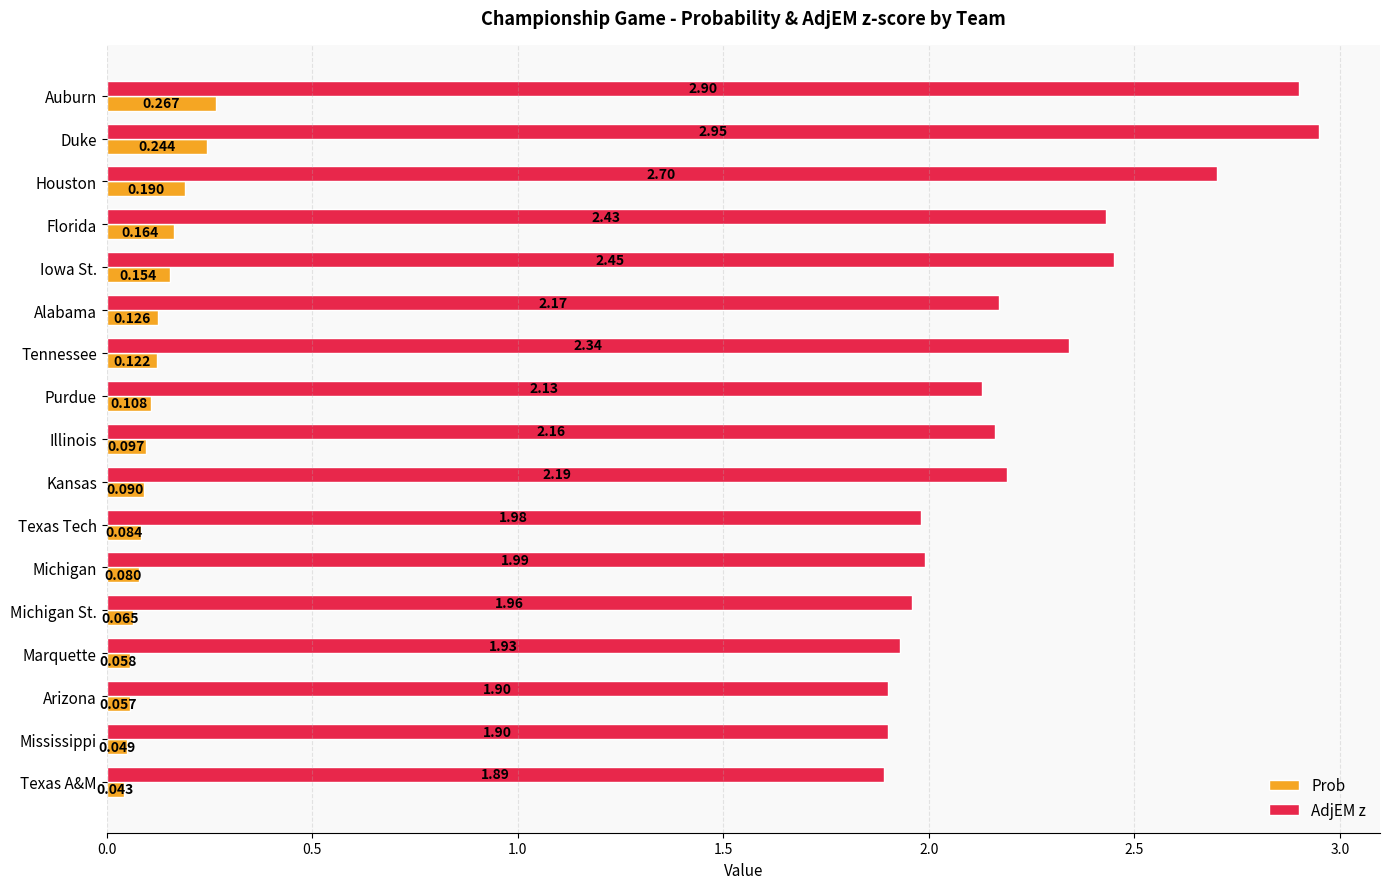

List the series in order of their peak value, highest first.

AdjEM z, Prob